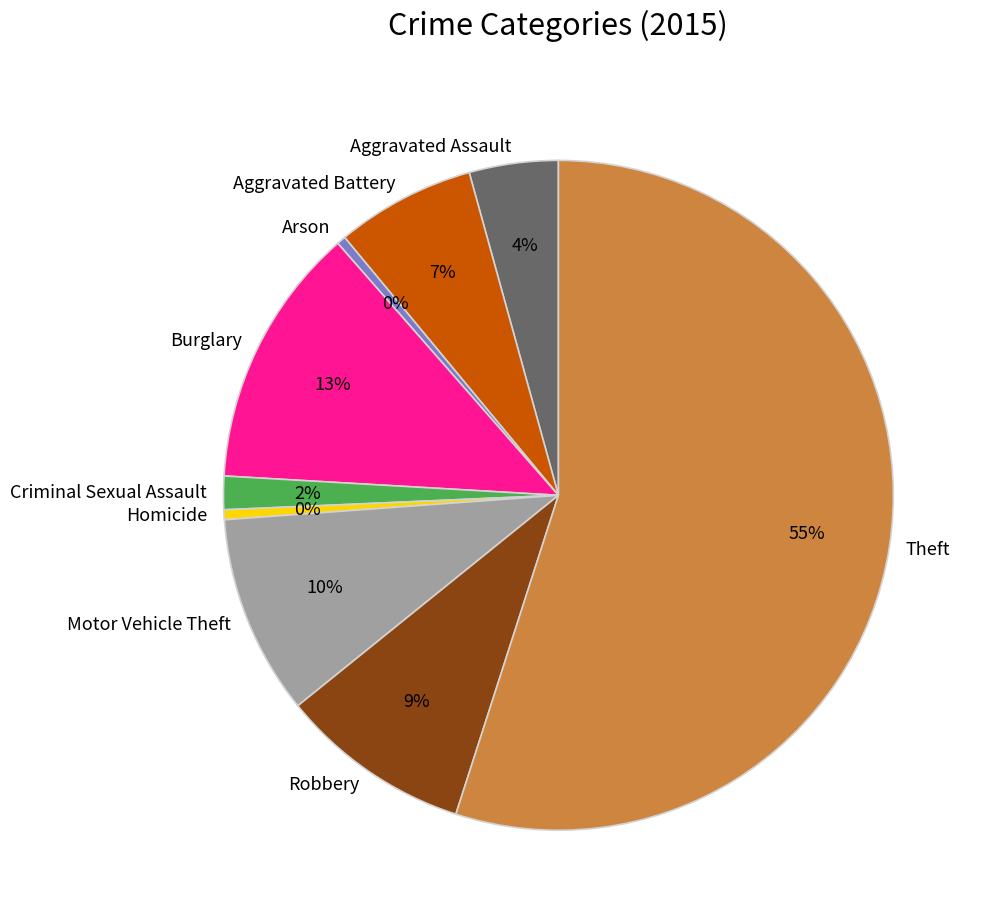

Which category accounts for the majority?

Theft